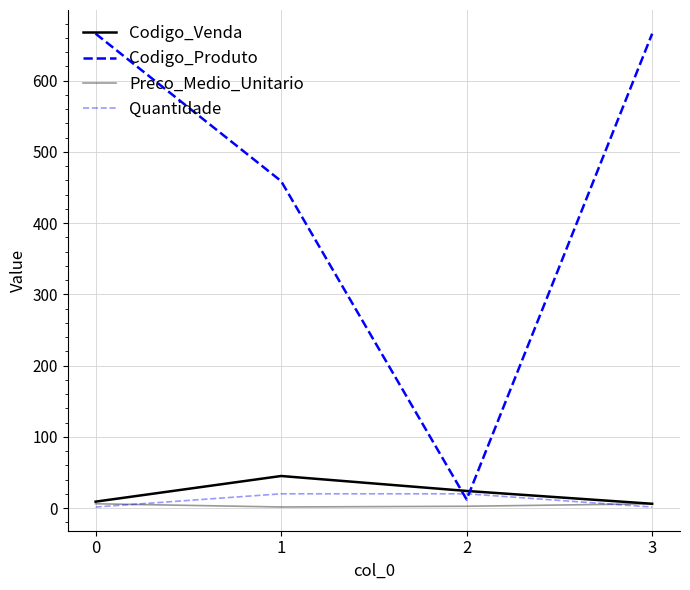

Does the chart display data point markers on the line(s)?

No